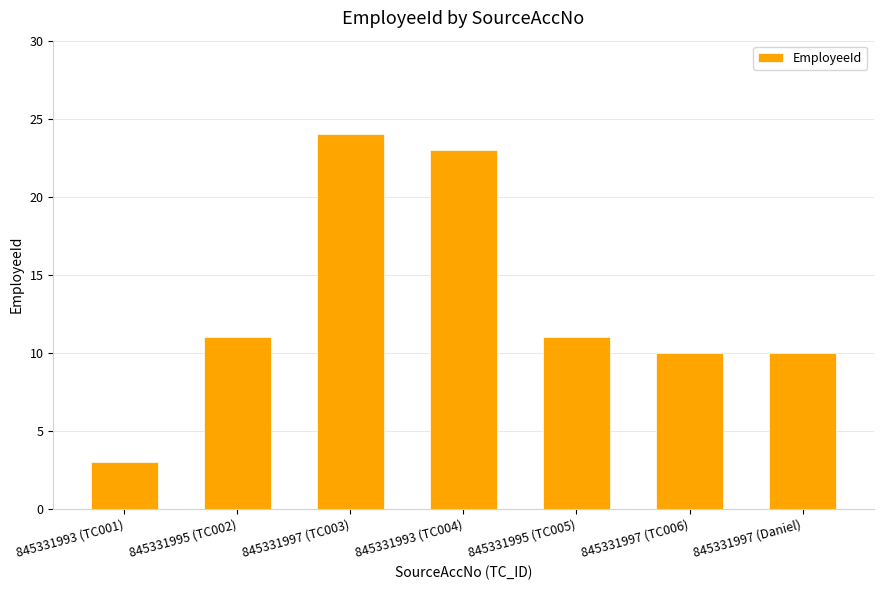

What is the approximate value at 845331995 (TC005), to the nearest 10?

10